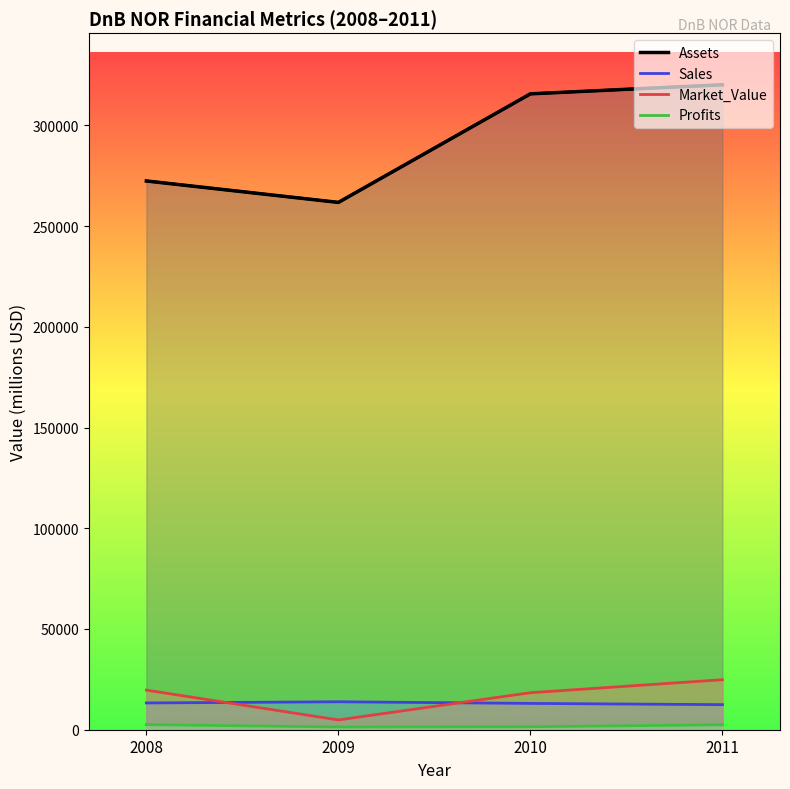

At how many categories does at least one series exceed 190995?

4